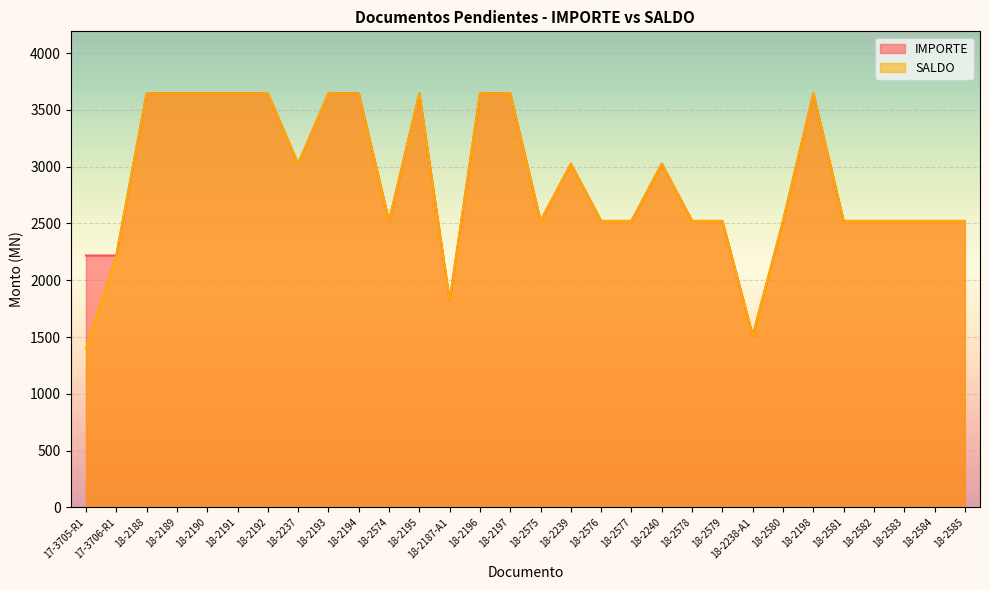

Which category has the highest value across all series?

18-2188